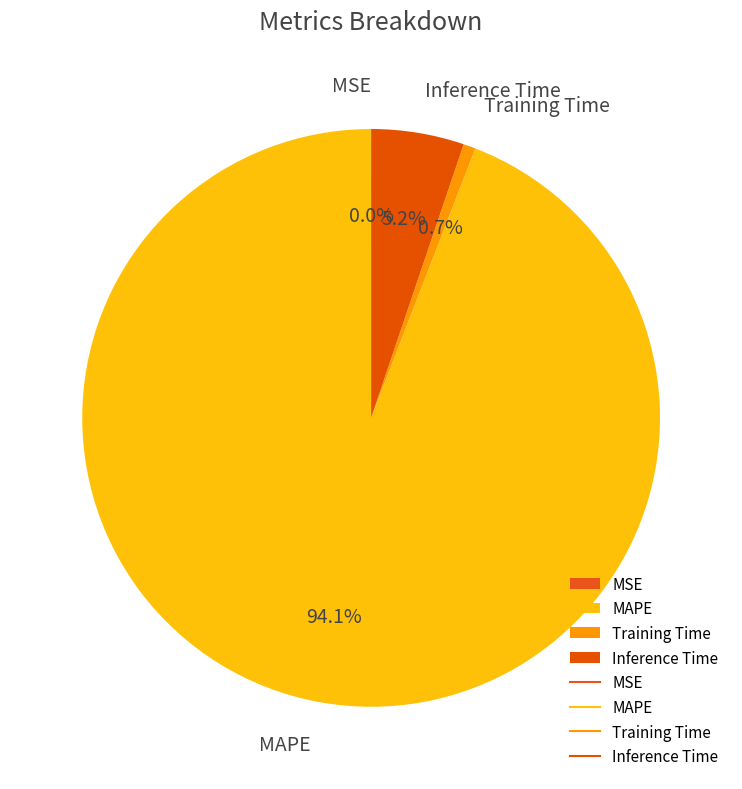

Between MAPE and Training Time, which is larger?

MAPE